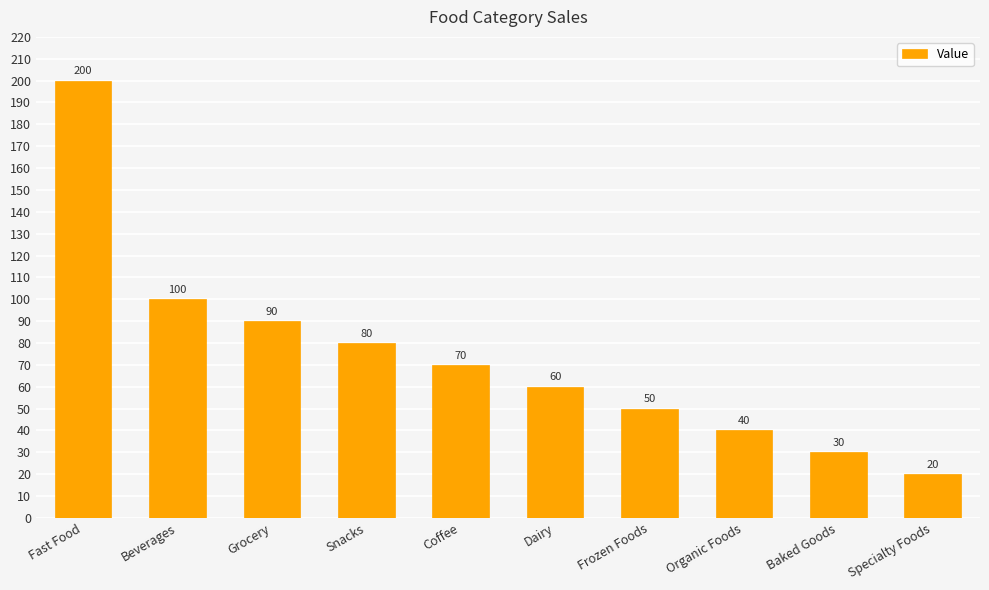

List the labels in order of value, largest first.

Fast Food, Beverages, Grocery, Snacks, Coffee, Dairy, Frozen Foods, Organic Foods, Baked Goods, Specialty Foods